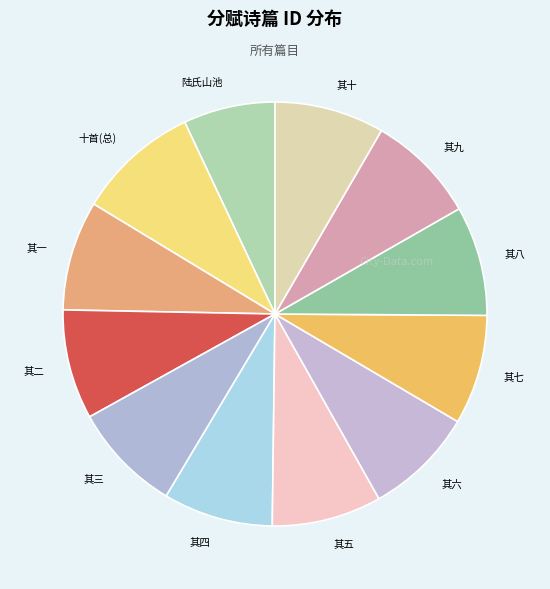

Between 陆氏山池 and 其六, which is larger?

其六